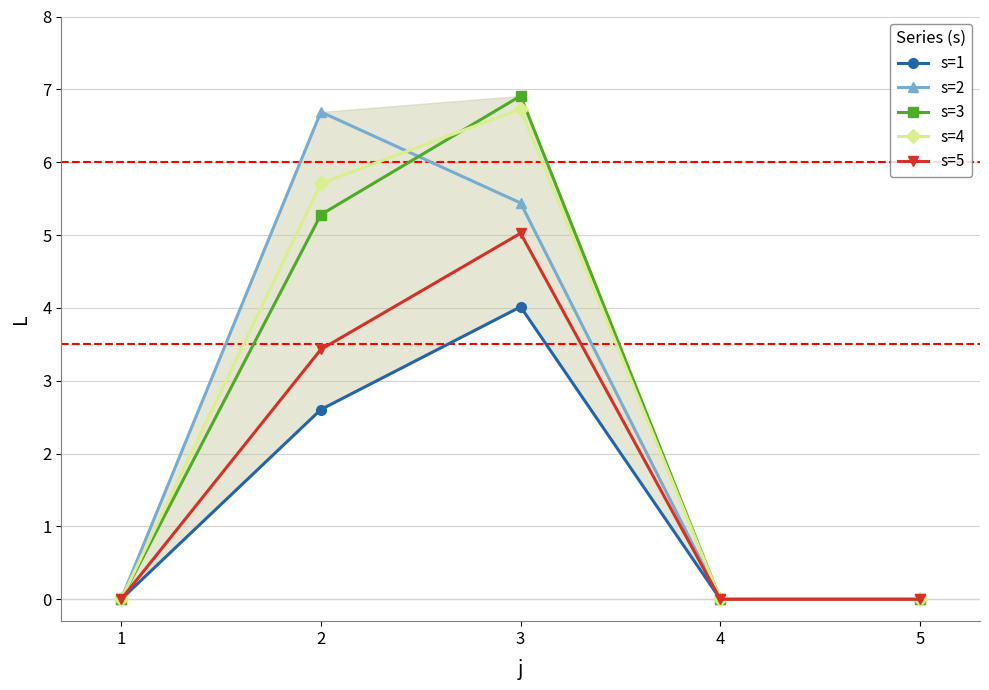

Where is the first local maximum for s=3?

3